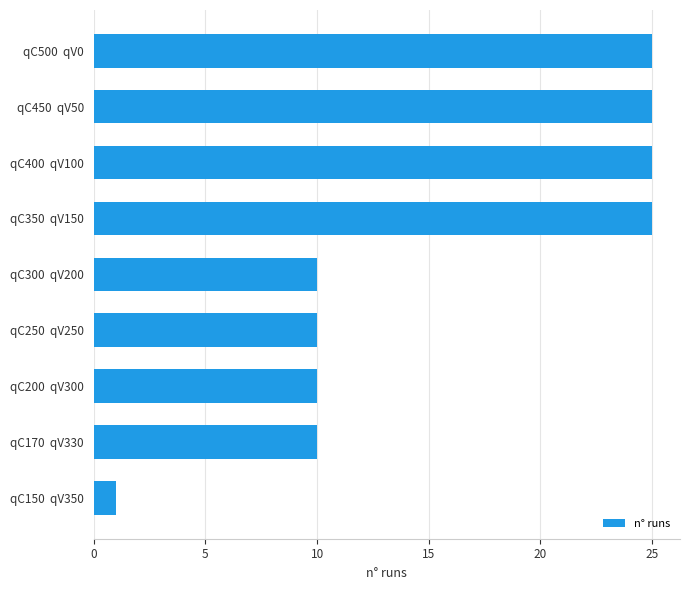

What is the change in value from qC150  qV350 to qC200  qV300?

+9